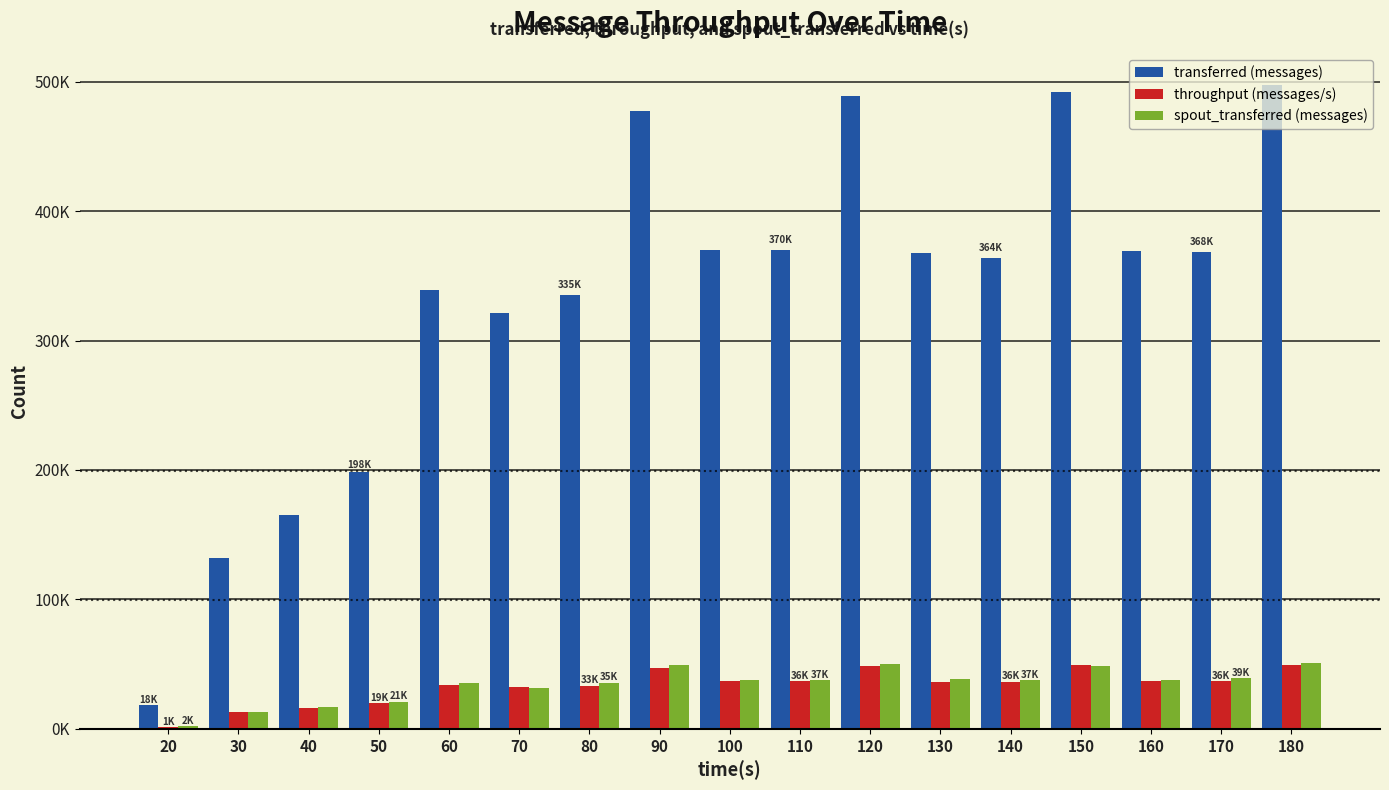

What are all the series names shown in the legend?

transferred (messages), throughput (messages/s), spout_transferred (messages)